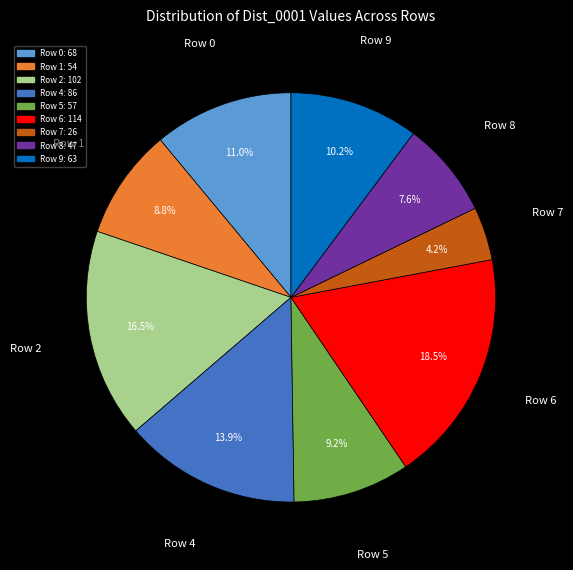

Which category has the smallest portion of the pie?

Row 7